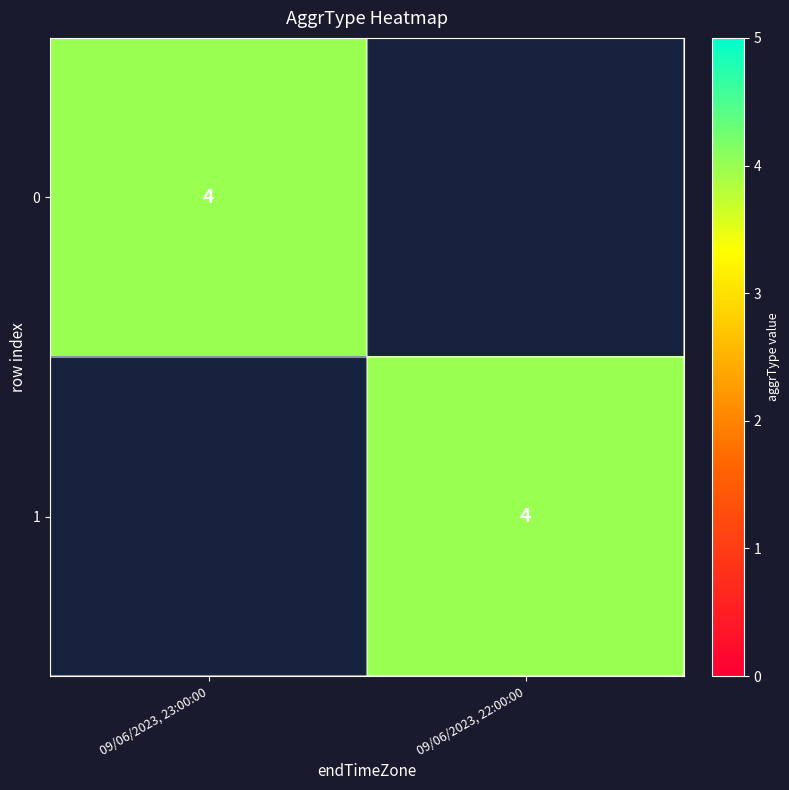

What is the average value of the 0 series?

2